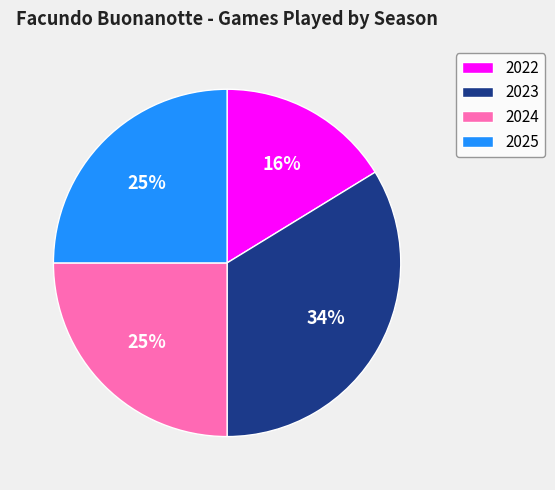

Which category has the smallest portion of the pie?

2022